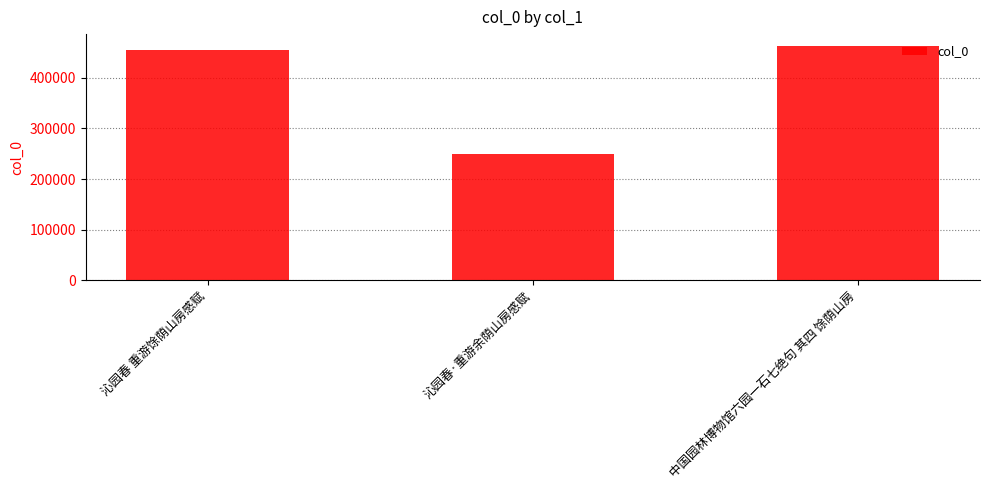

Reading right to left, list all the values displayed in this chart.

中国园林博物馆六园一石七绝句 其四 馀荫山房=462818	沁园春·重游余荫山房感赋=248838	沁园春 重游馀荫山房感赋=454069